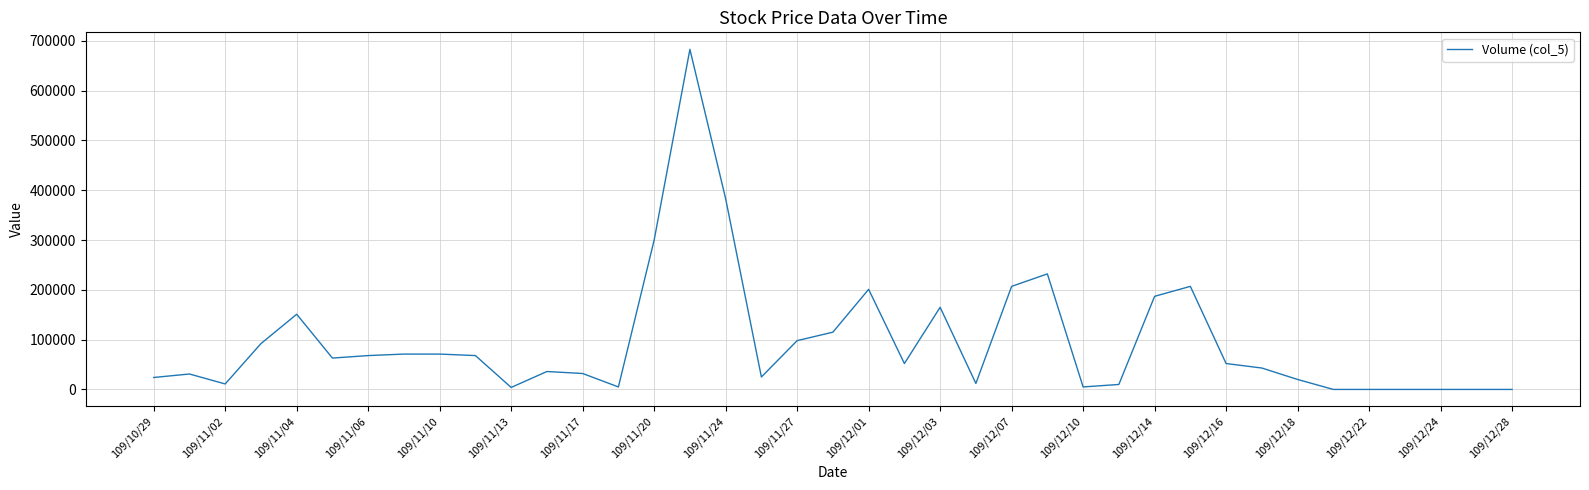

Does the chart display data point markers on the line(s)?

No